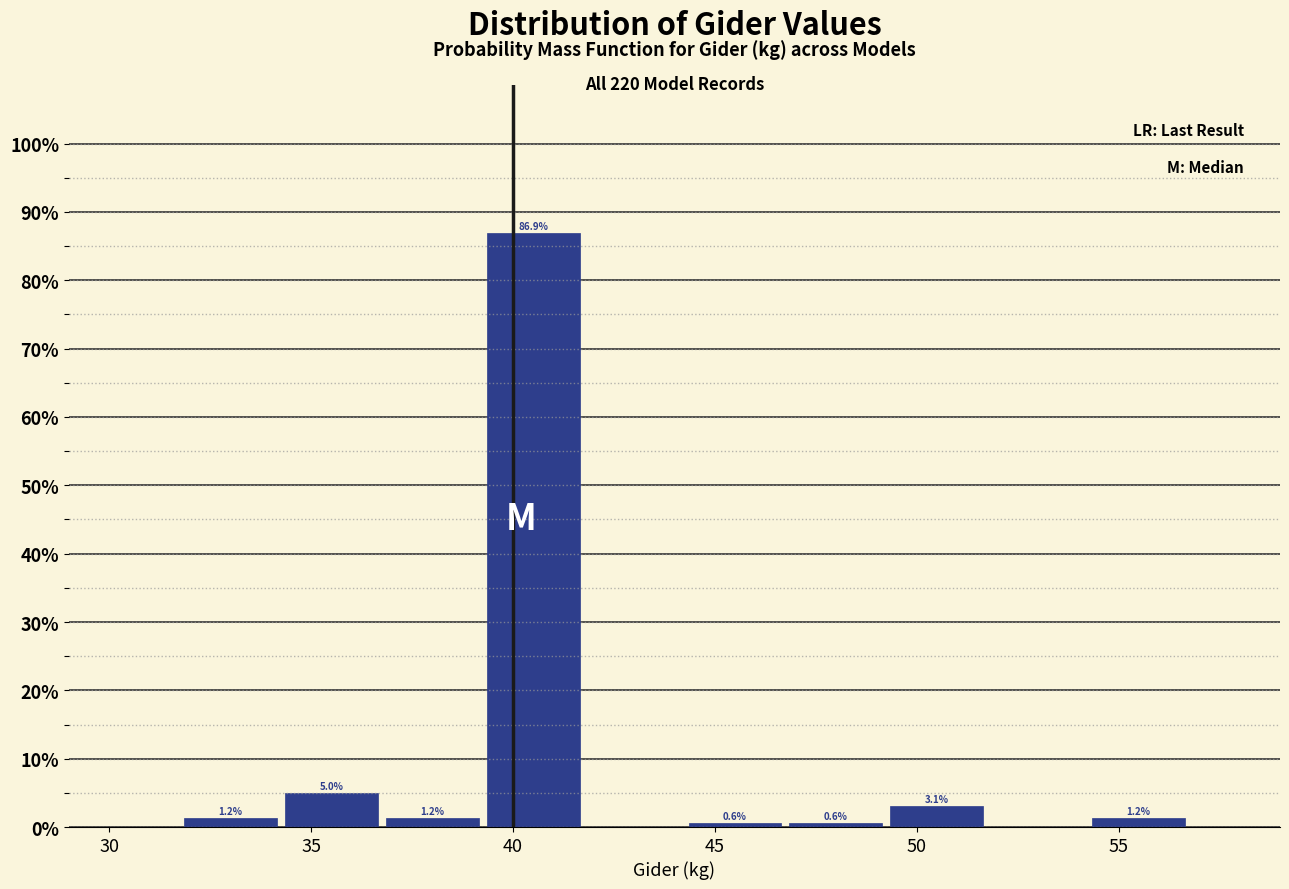

Over which range of the x-axis is the bar tallest?

39.25 to 41.75